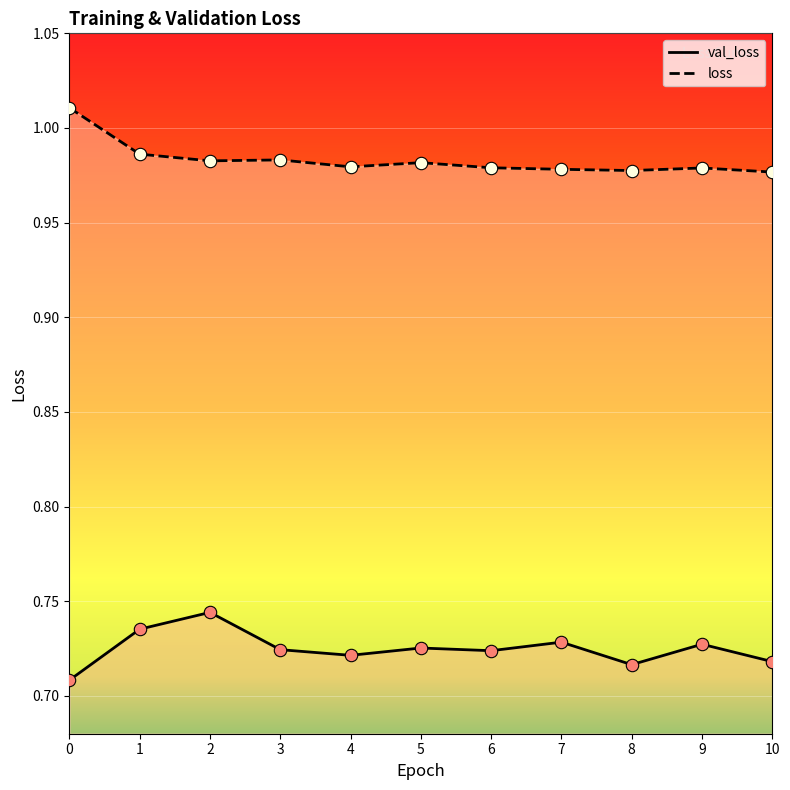

Which series reaches the minimum Y coordinate?

val_loss